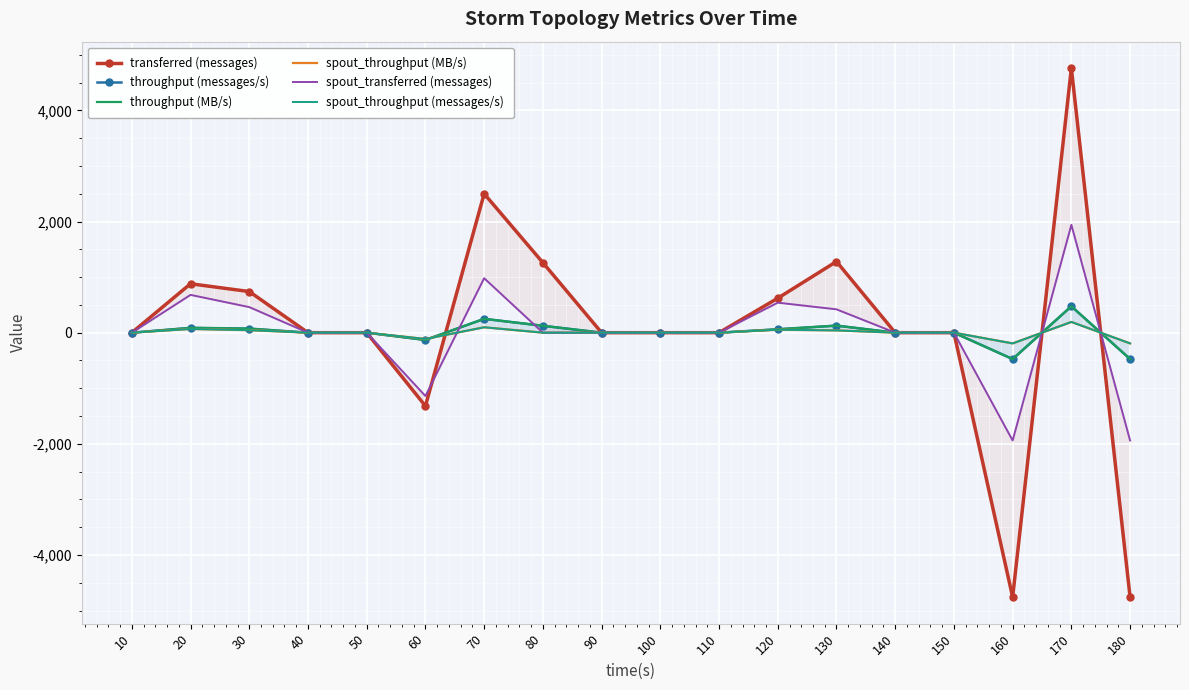

Between which two adjacent categories do spout_throughput (messages/s) and throughput (messages/s) first intersect?

60 and 70